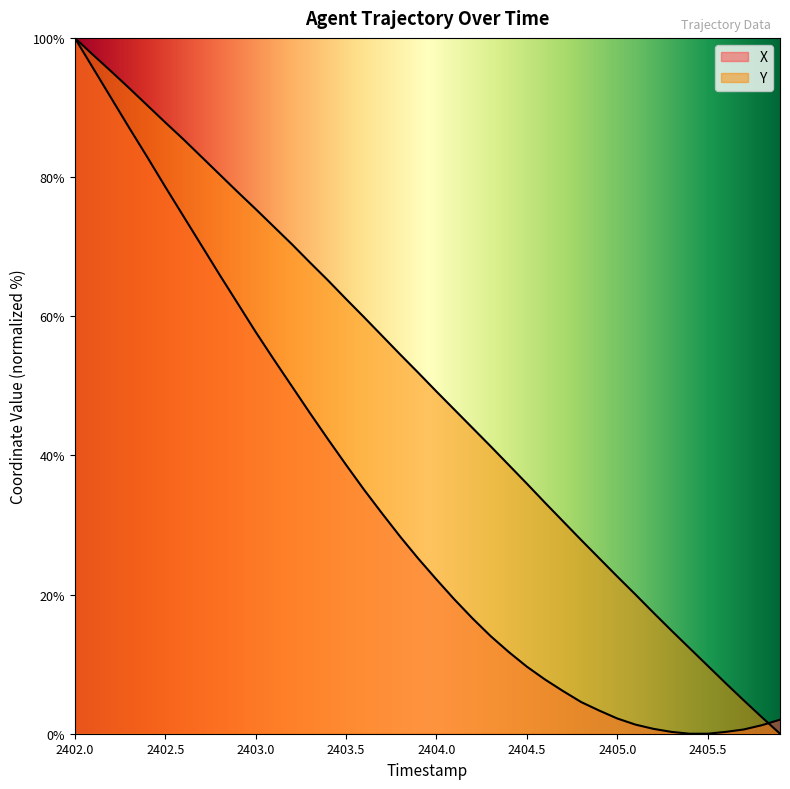

Rank the categories by Y value from highest to lowest.

2402.0, 2402.1, 2402.2, 2402.3, 2402.4, 2402.5, 2402.6, 2402.7, 2402.8, 2402.9, 2403.0, 2403.1, 2403.2, 2403.3, 2403.4, 2403.5, 2403.6, 2403.7, 2403.8, 2403.9, 2404.0, 2404.1, 2404.2, 2404.3, 2404.4, 2404.5, 2404.6, 2404.7, 2404.8, 2404.9, 2405.0, 2405.1, 2405.2, 2405.3, 2405.4, 2405.5, 2405.6, 2405.7, 2405.8, 2405.9